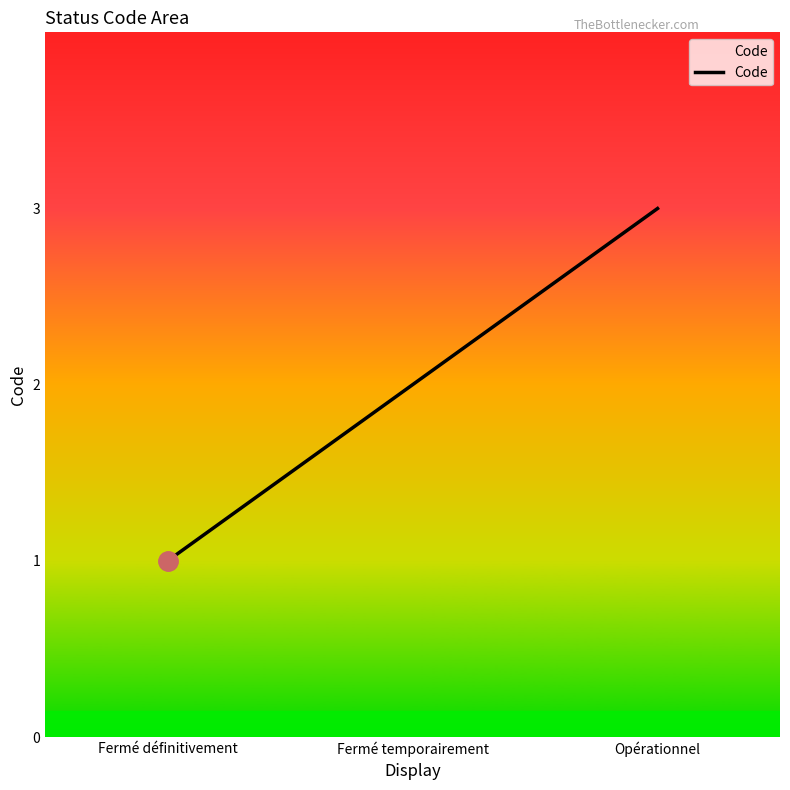

True or false: the data shows 3 at Fermé temporairement.

False